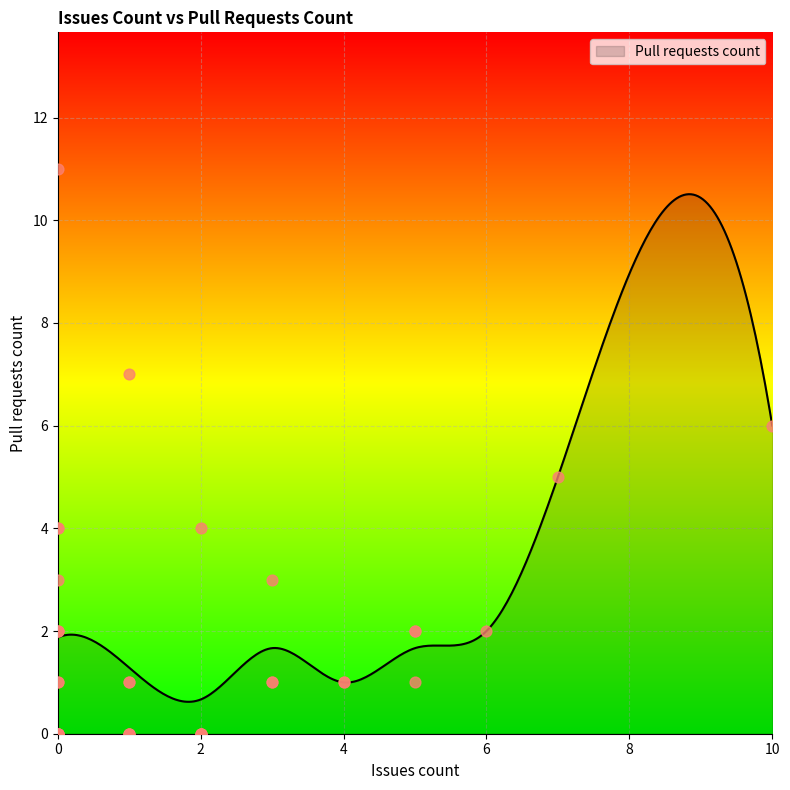

Which has a higher value, 5 or 1?

5